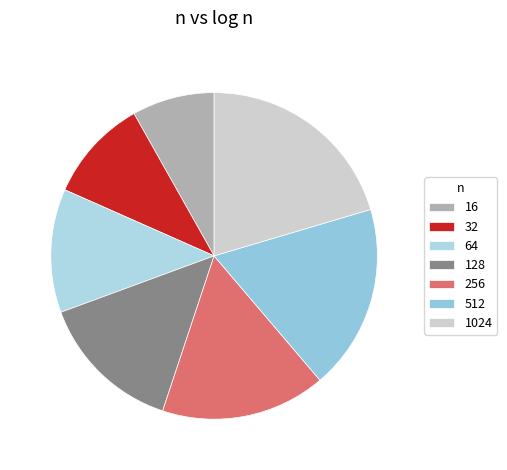

Is it true that 256 is 16% of the pie?

True